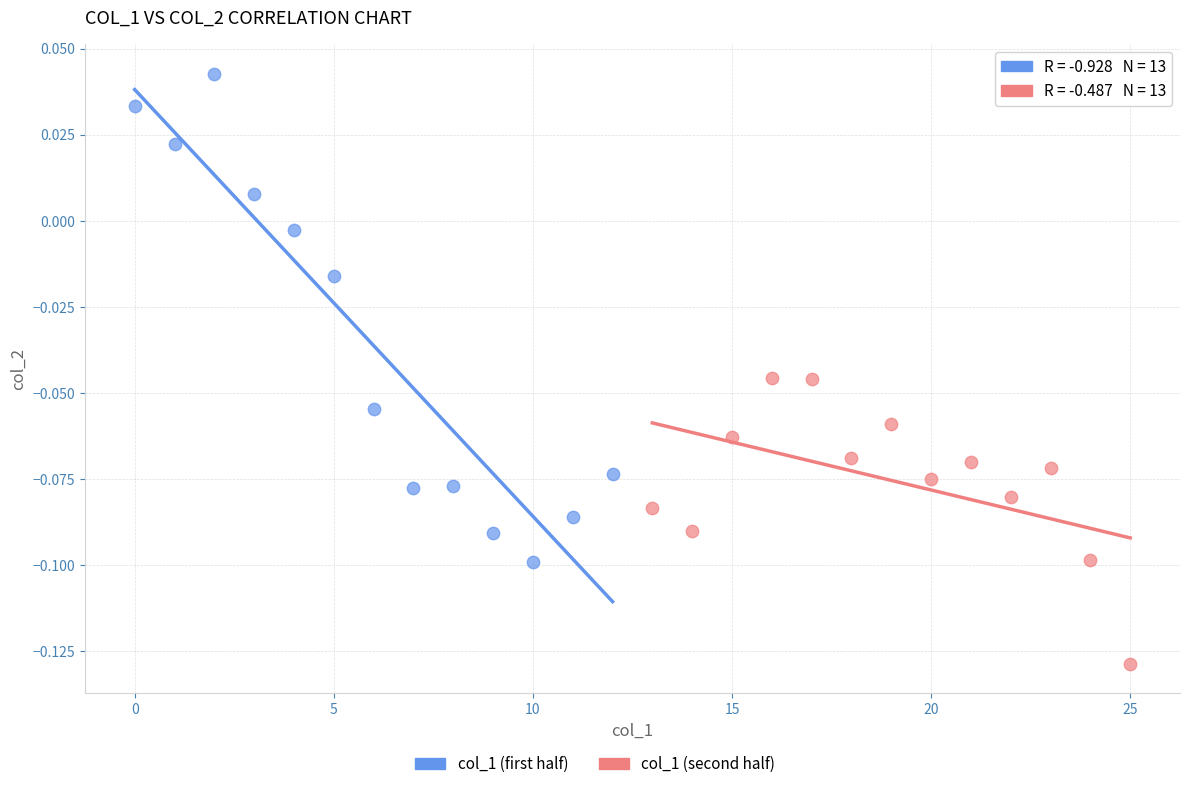

Which series contains the highest Y value?

col_1 (first half)